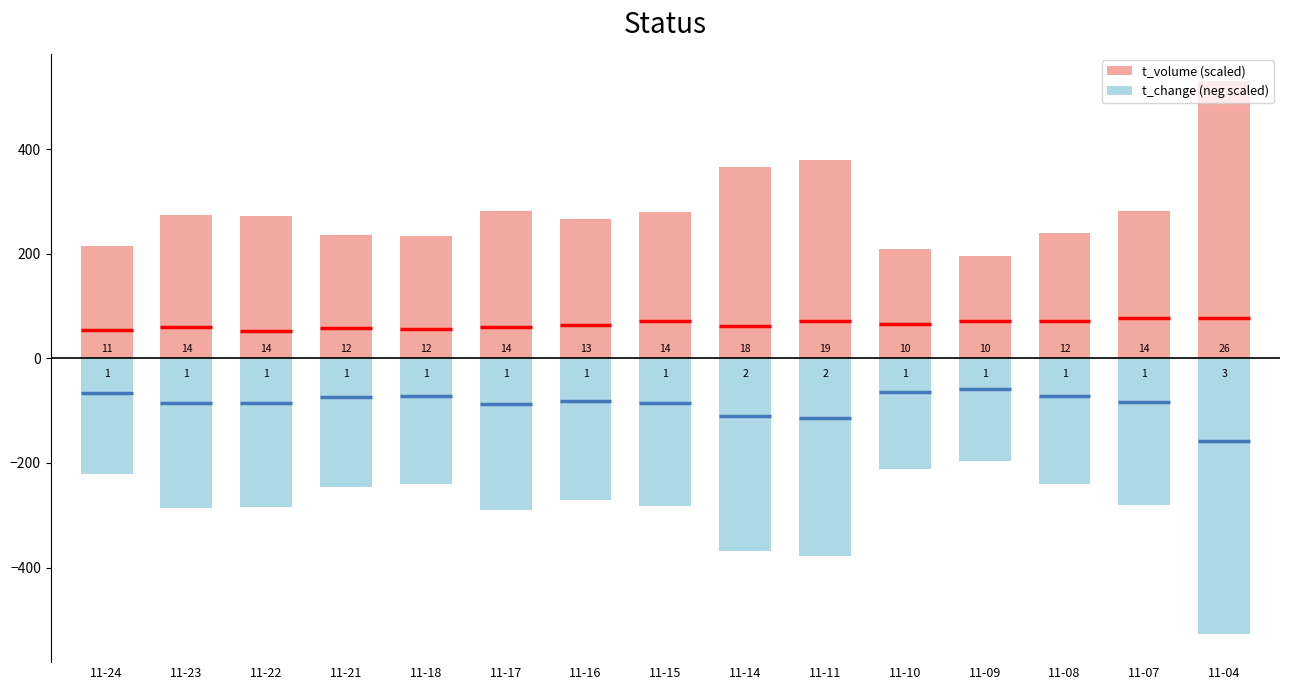

What are all the series names shown in the legend?

t_volume (scaled), t_change (neg scaled)